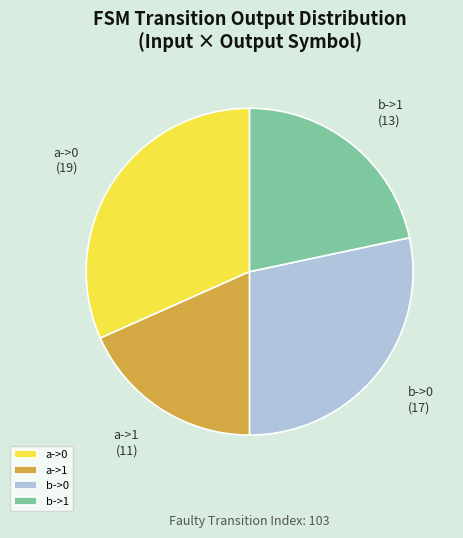

True or false: a->0 accounts for 32% of the total.

True